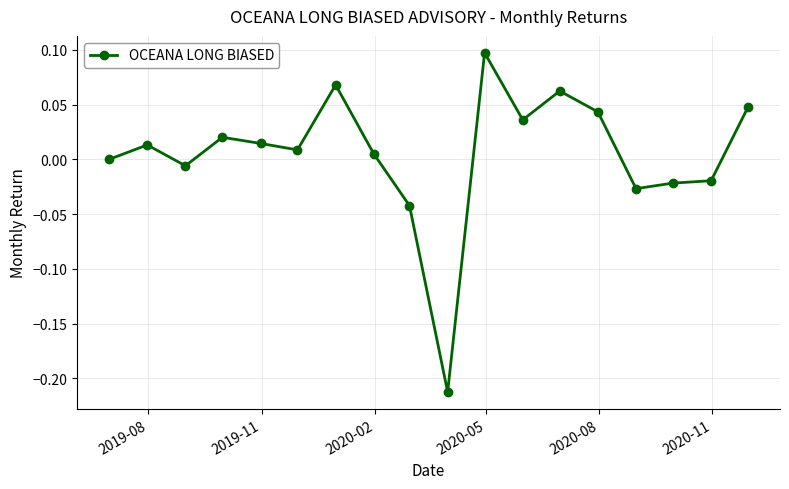

True or false: the data has more than 2 interior local peaks.

True